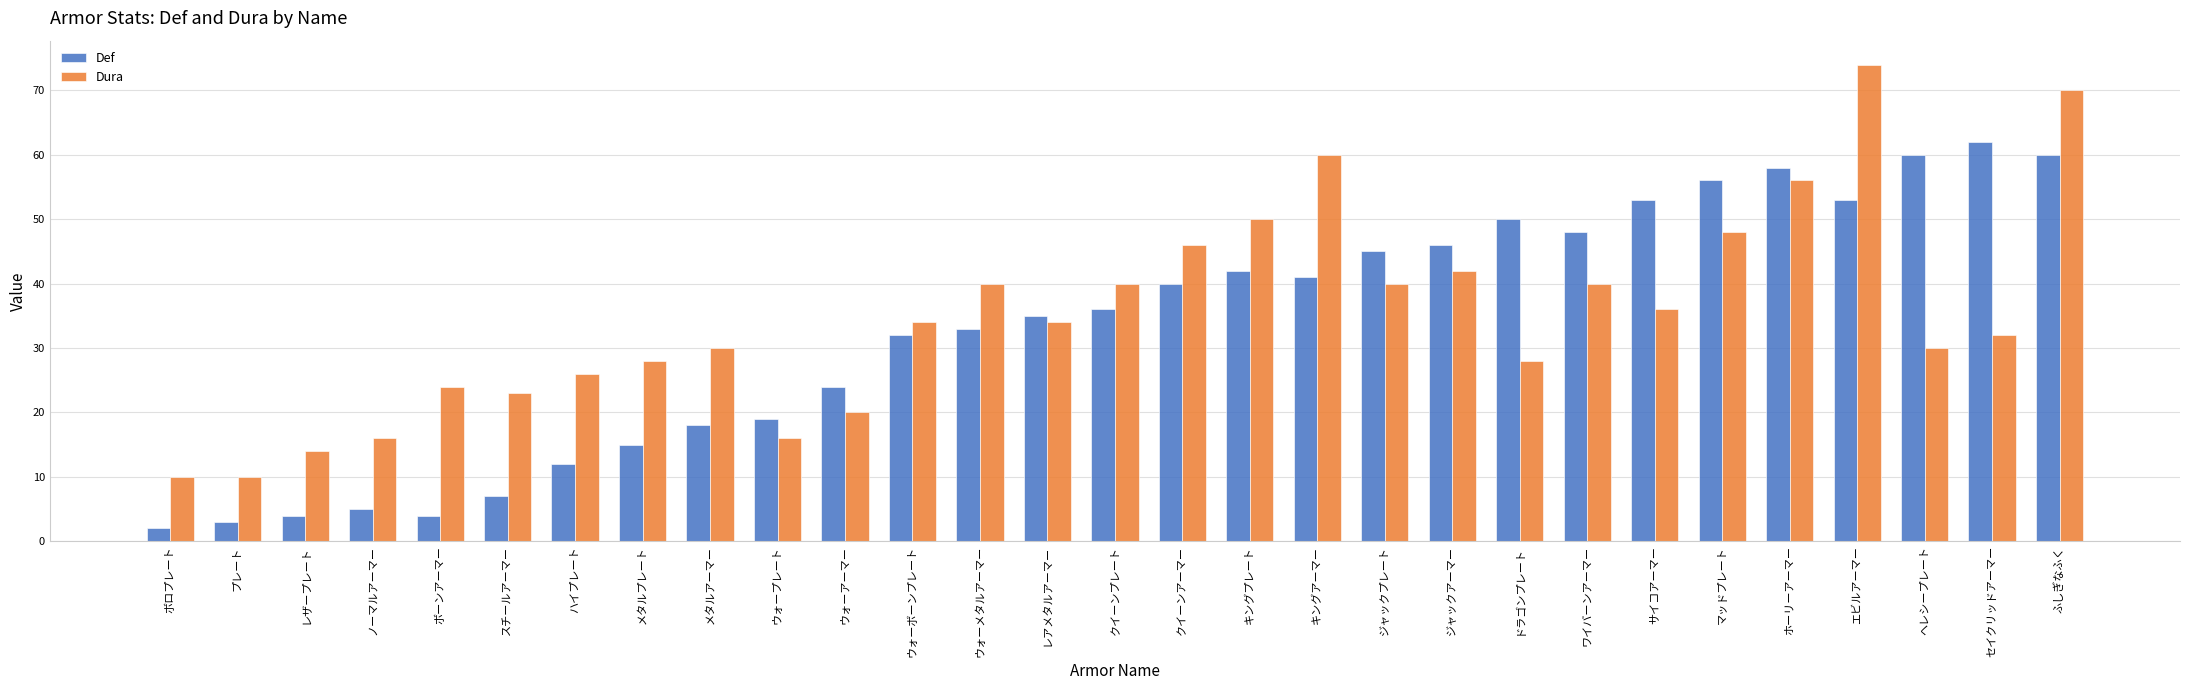

How many bars are there in each group?

2